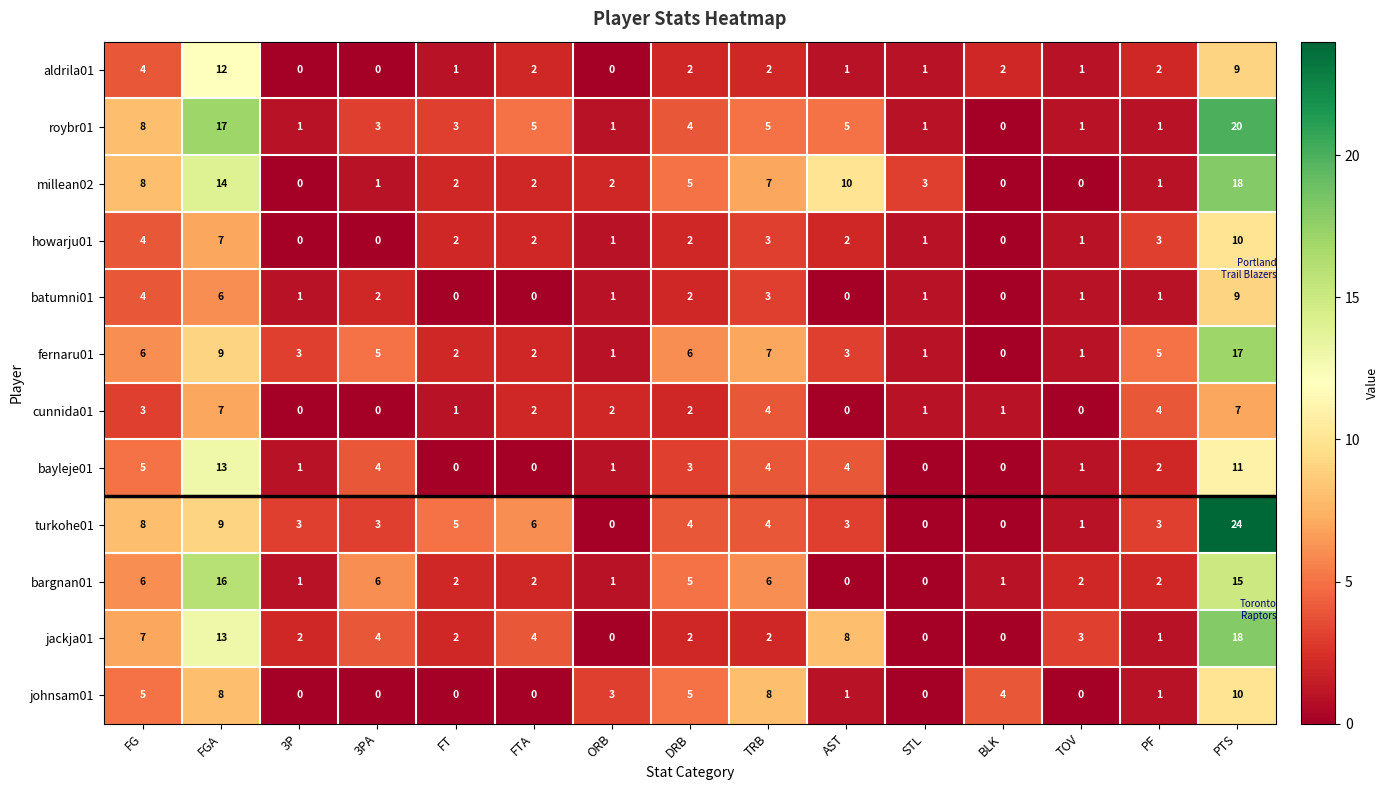

How many series are shown in this chart?

12